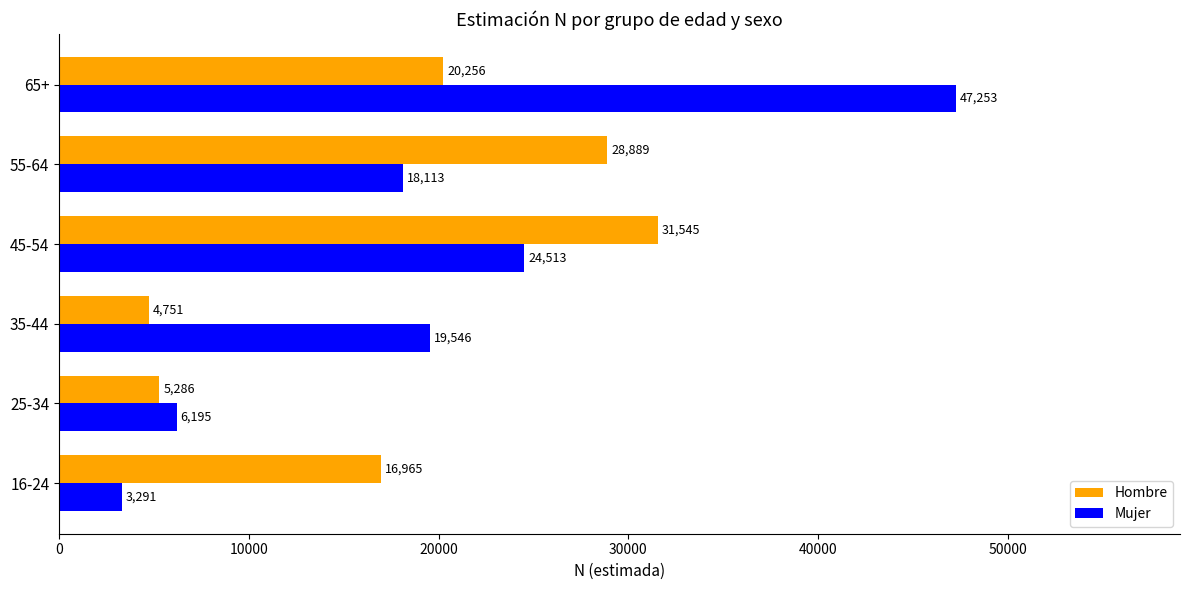

Which series has the widest spread of values?

Mujer